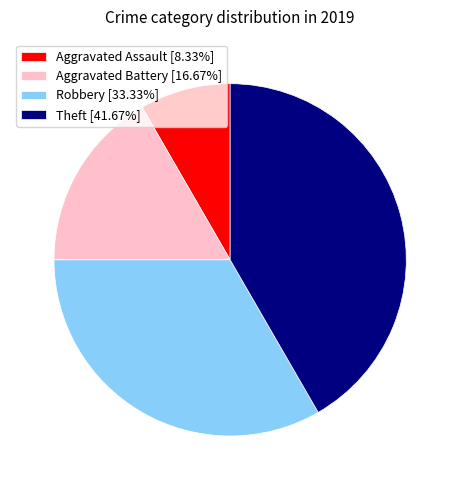

Which slice is the largest?

Theft